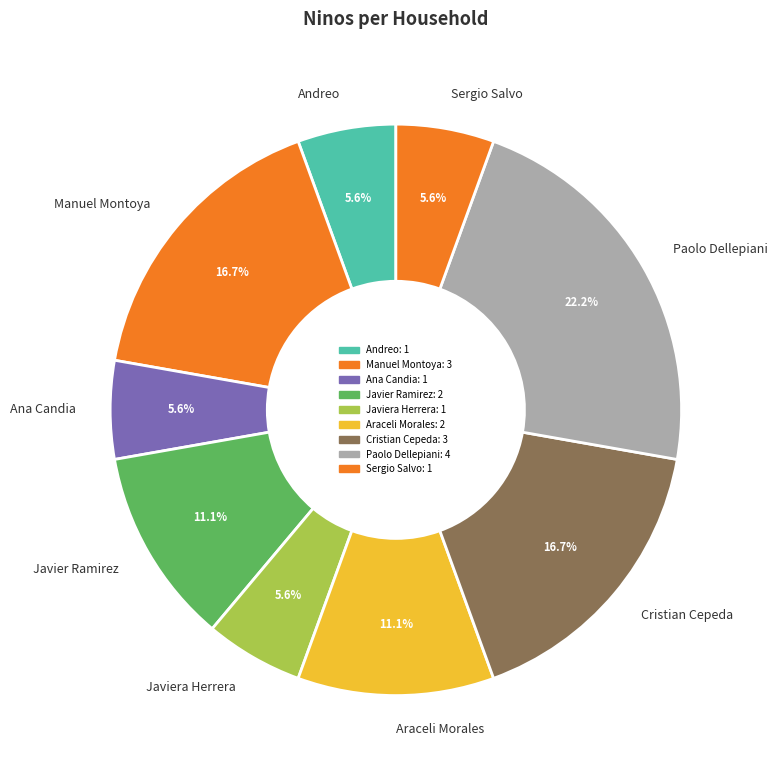

Approximately how many times larger is the value at Araceli Morales compared to Javier Ramirez?

1.0